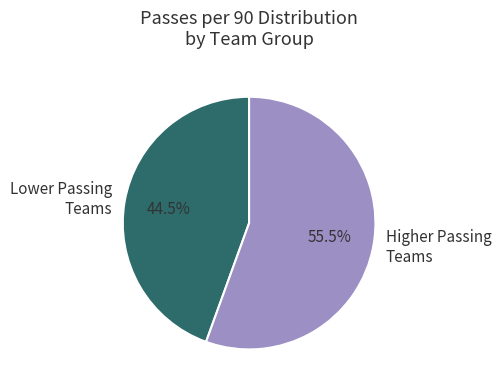

What is the smallest slice in the pie chart?

Lower Passing Teams